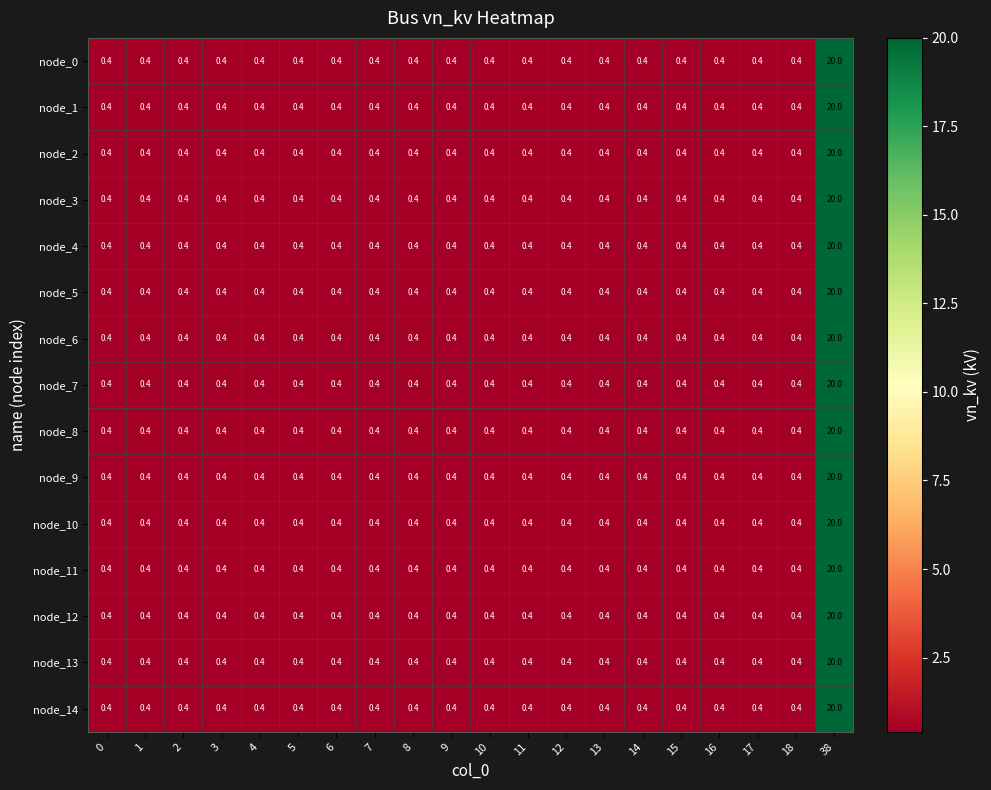

Read the node_2 value at 4.

0.4